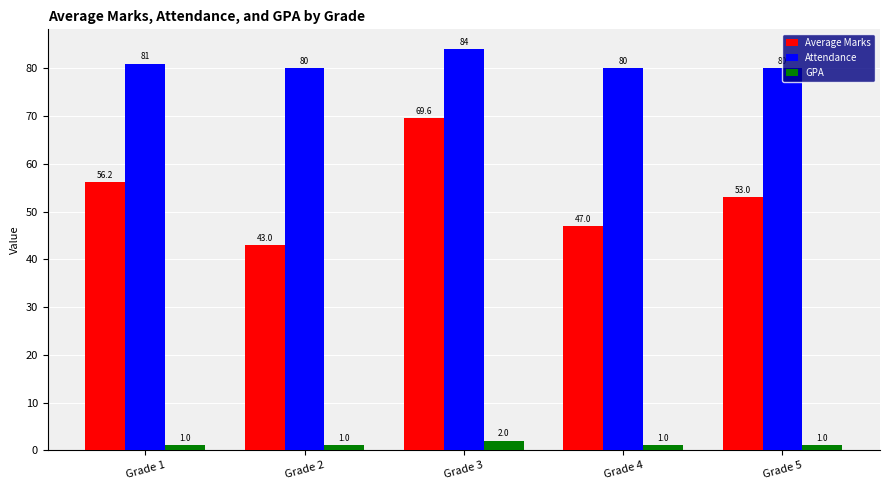

The value of Average Marks at Grade 1 is 56.2. True or false?

True